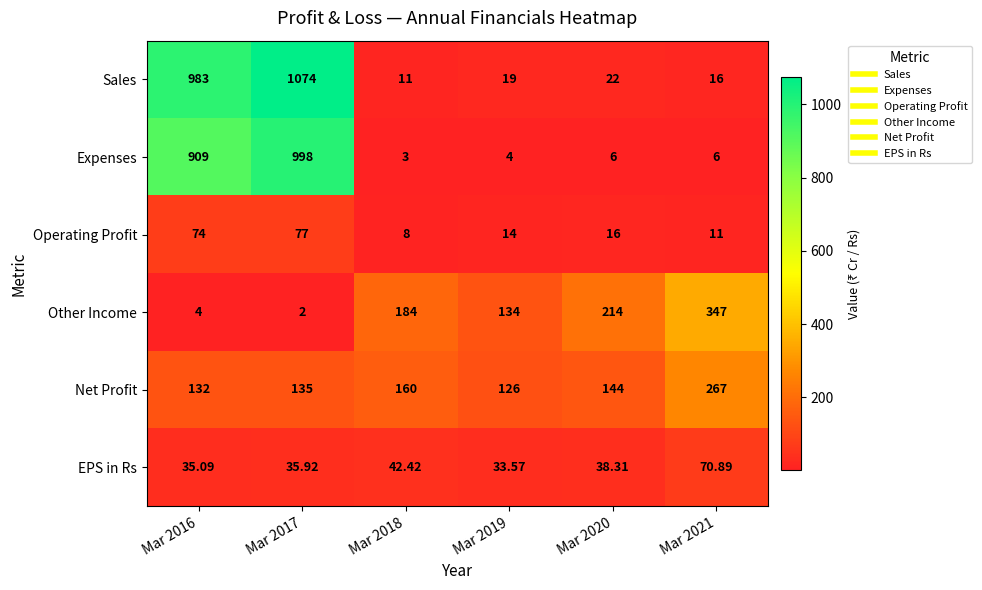

Which series has the widest spread of values?

Sales